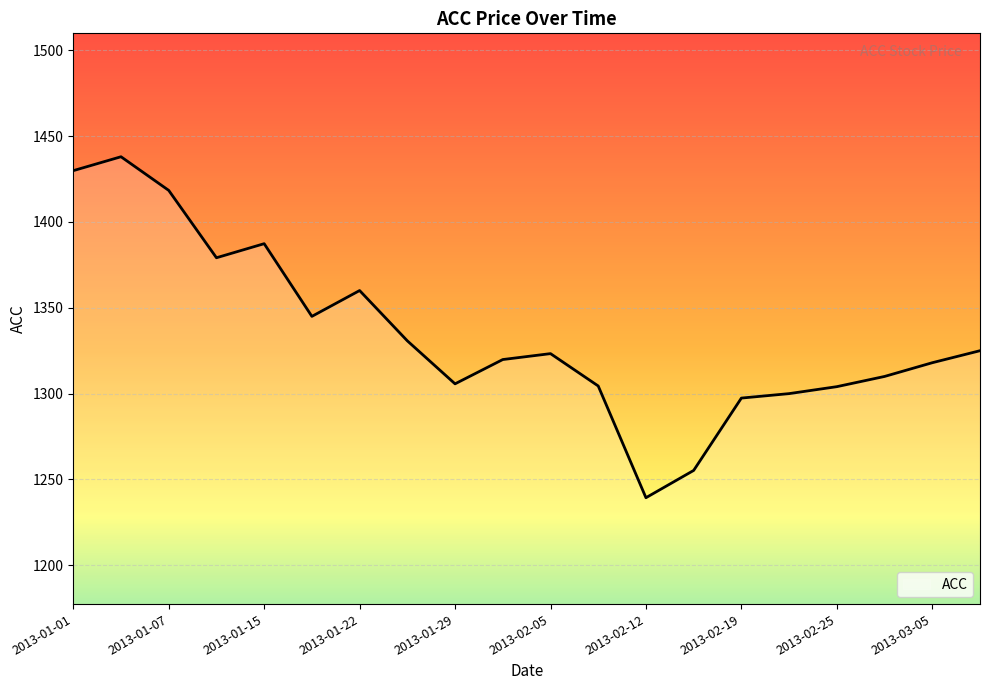

What is the greatest value displayed?

1438.0